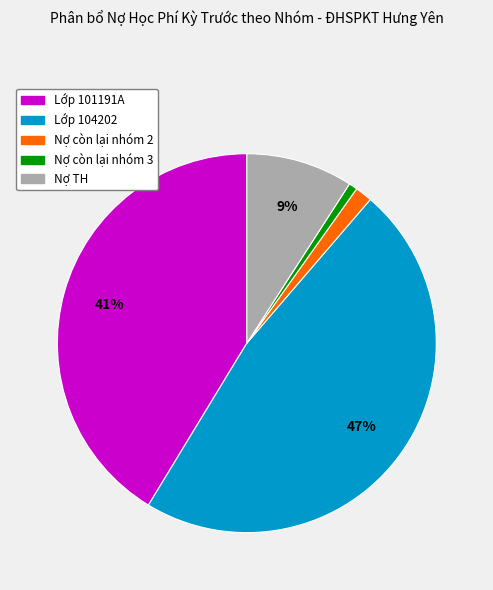

To the nearest percent, what is the average slice percentage?

20%